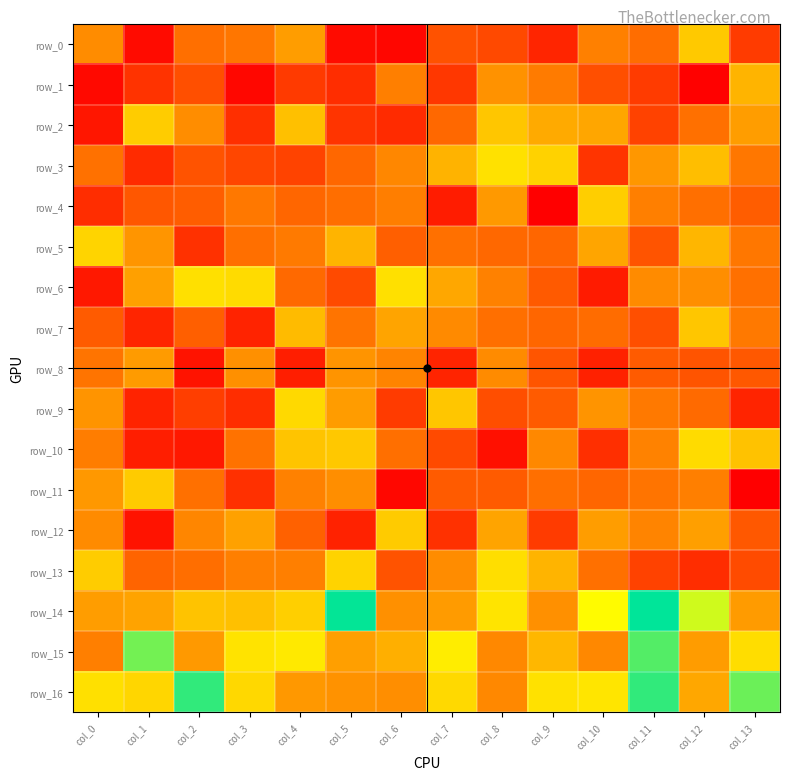

Which series has the largest total across all categories?

row_16